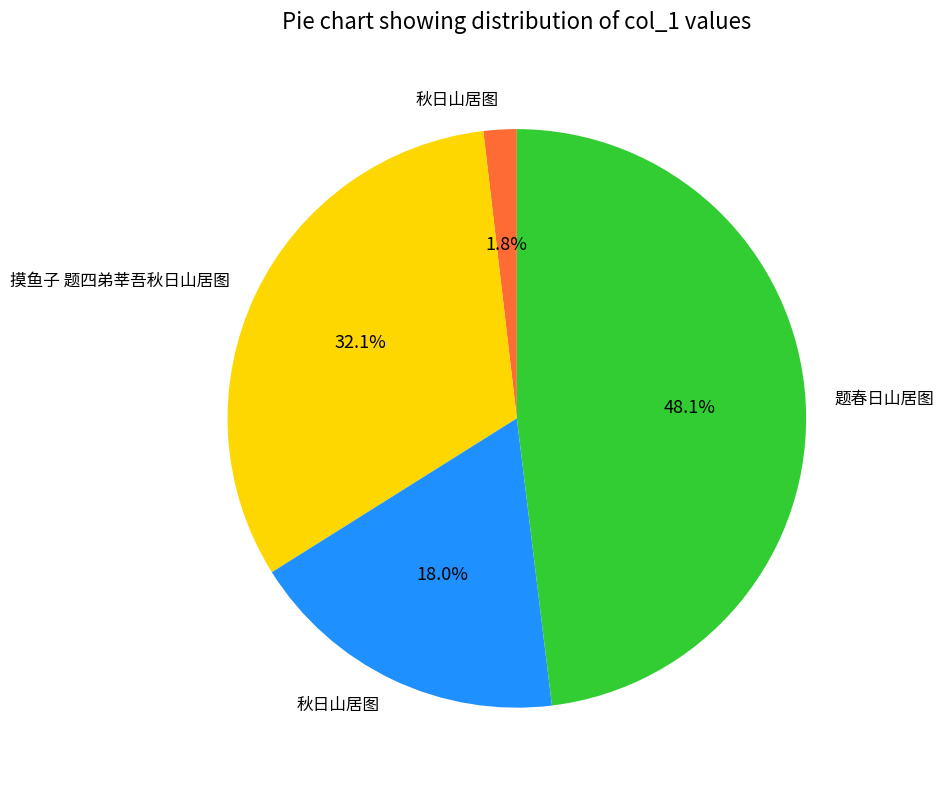

Does any single category account for the majority?

No